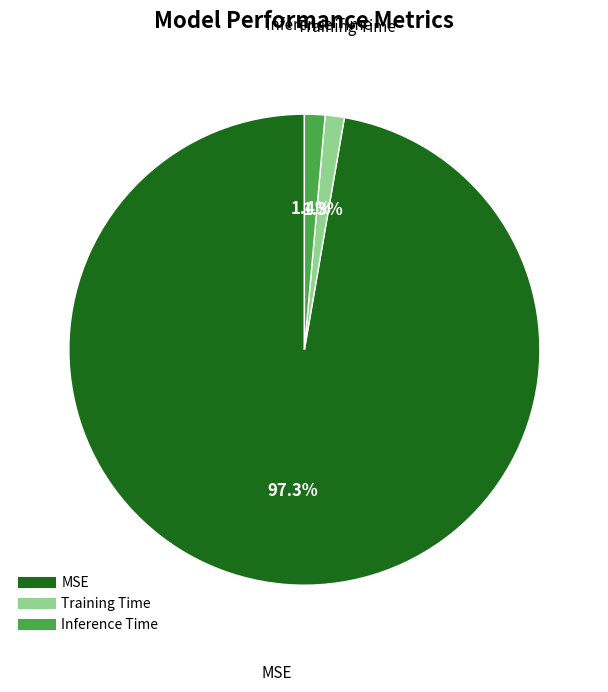

To the nearest percent, what portion does MSE represent?

97%